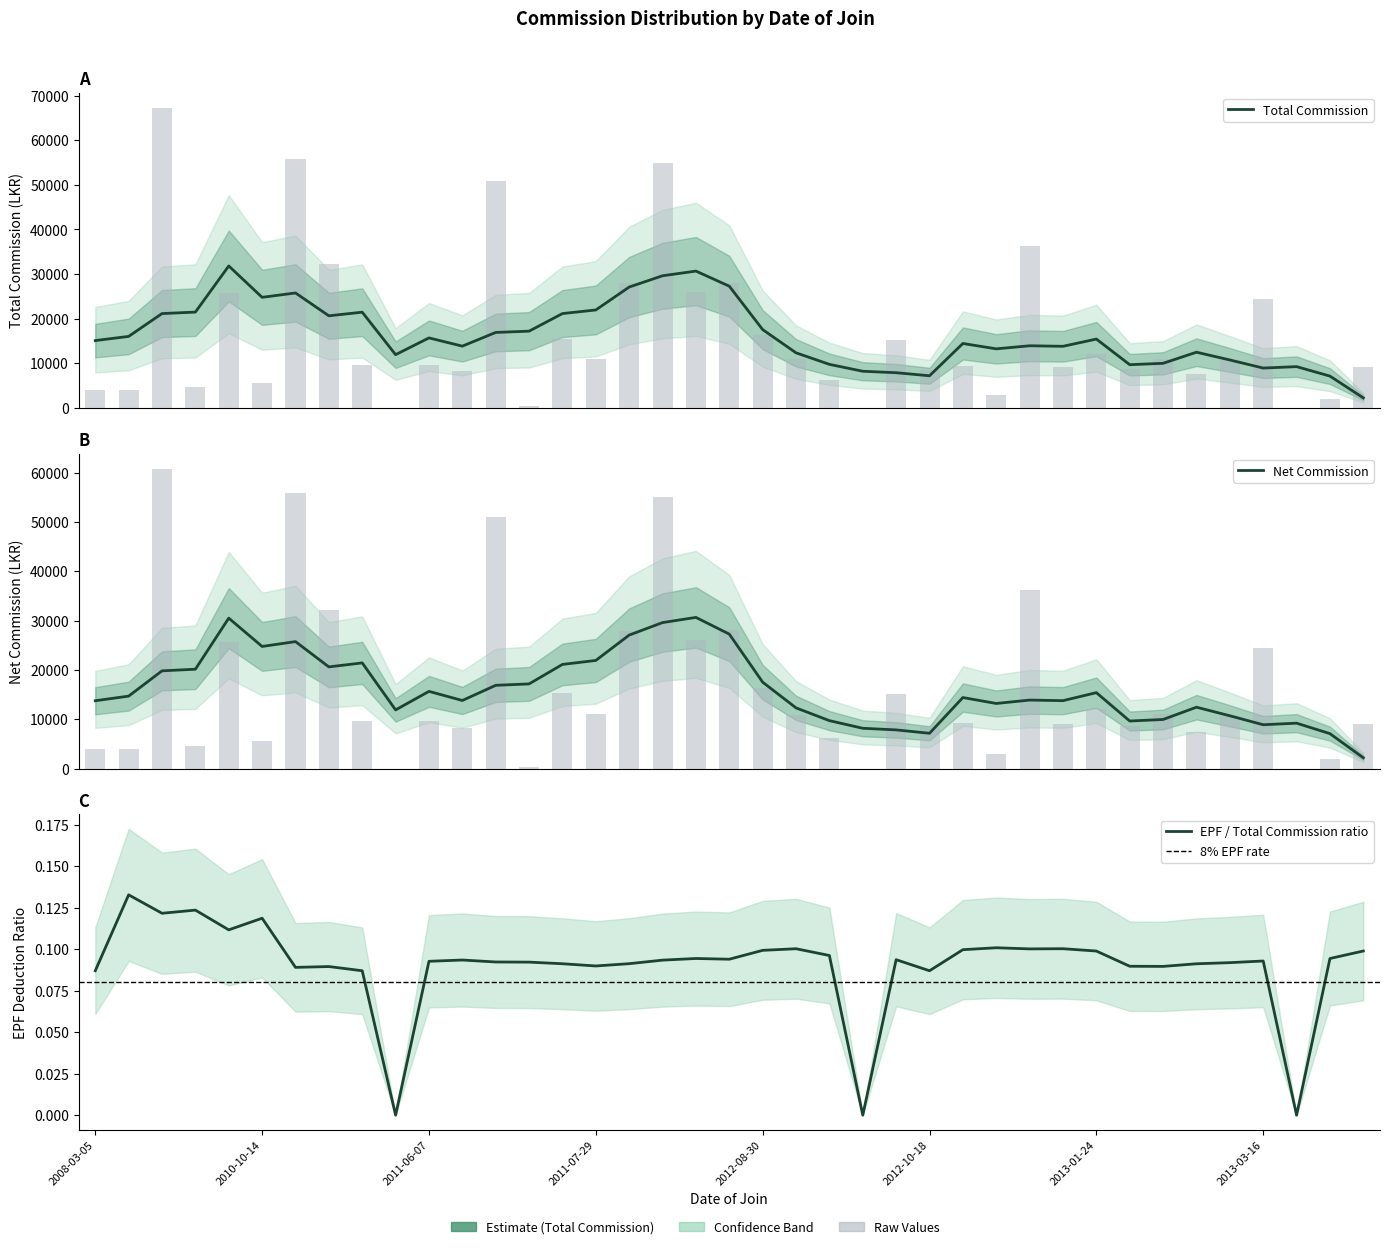

At 2012-10-17, list the series in order from smallest to largest.

Total Commission, Net Commission